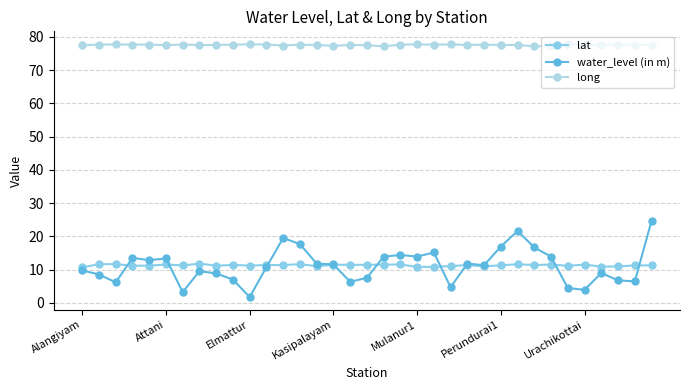

How many categories are shown in the chart?

35